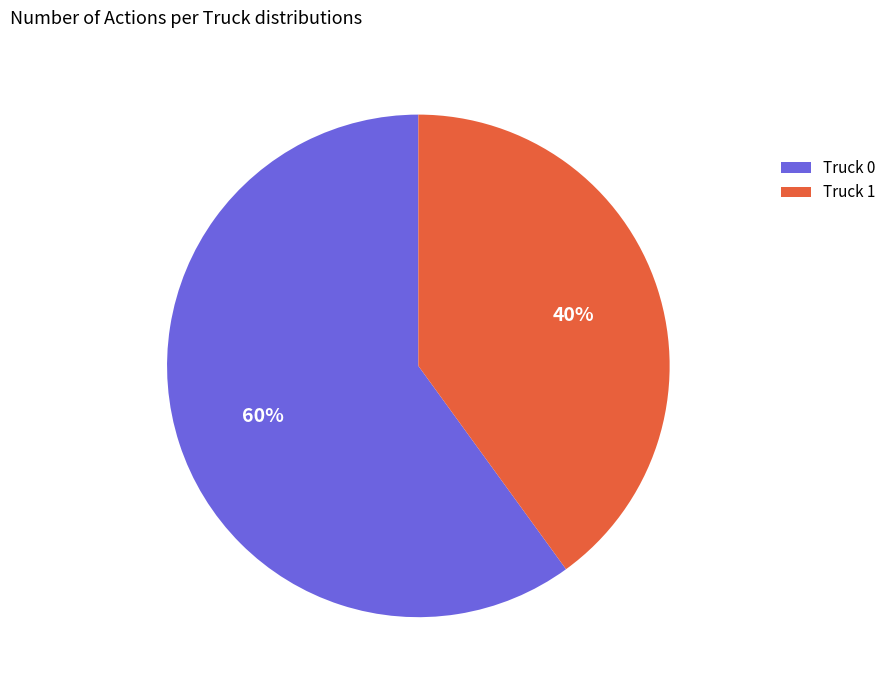

Rank the categories by value from highest to lowest.

Truck 0, Truck 1